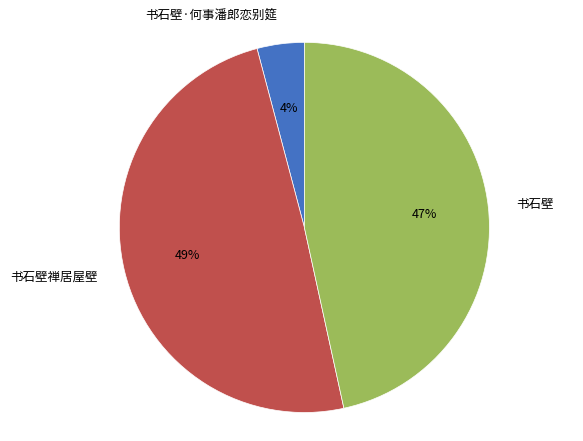

Is there a majority slice in this chart?

No